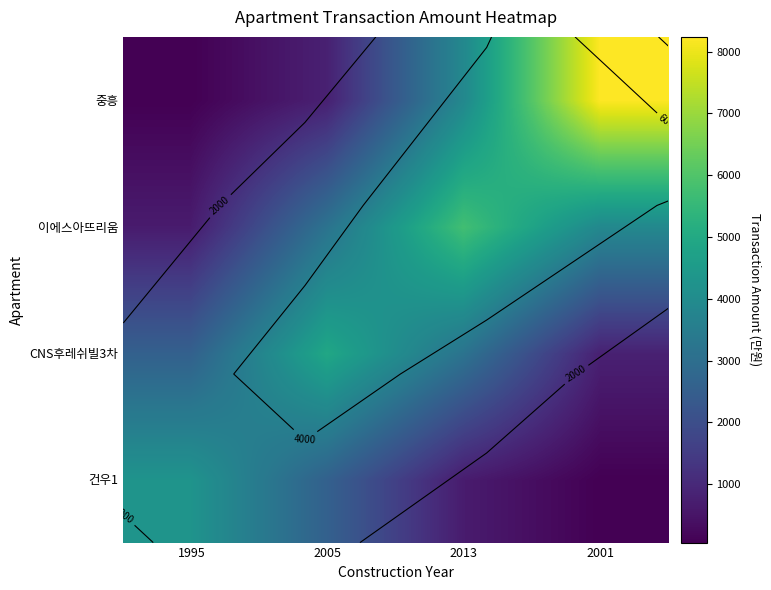

How many values in the 건우1 series are below 2575?

2